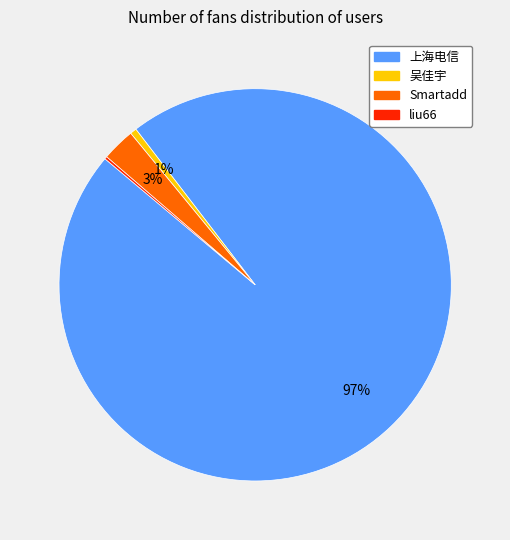

Do 吴佳宇 and 上海电信 together represent more than half of the pie?

Yes